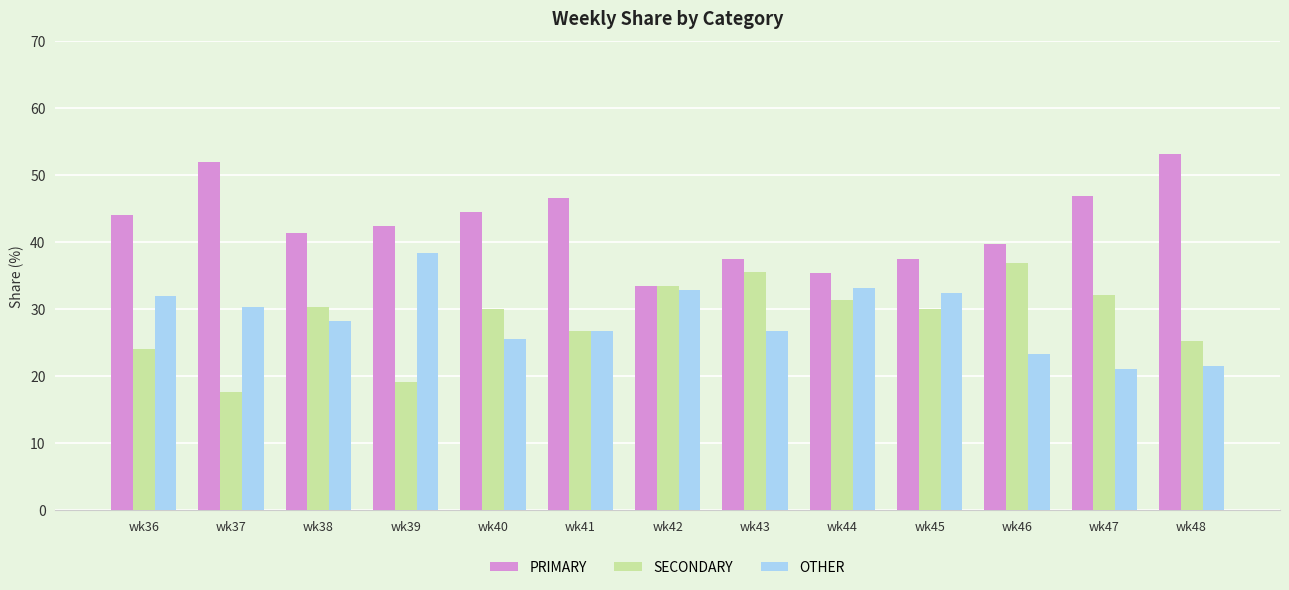

What is the difference between the second highest and second lowest values in the PRIMARY series?

16.5